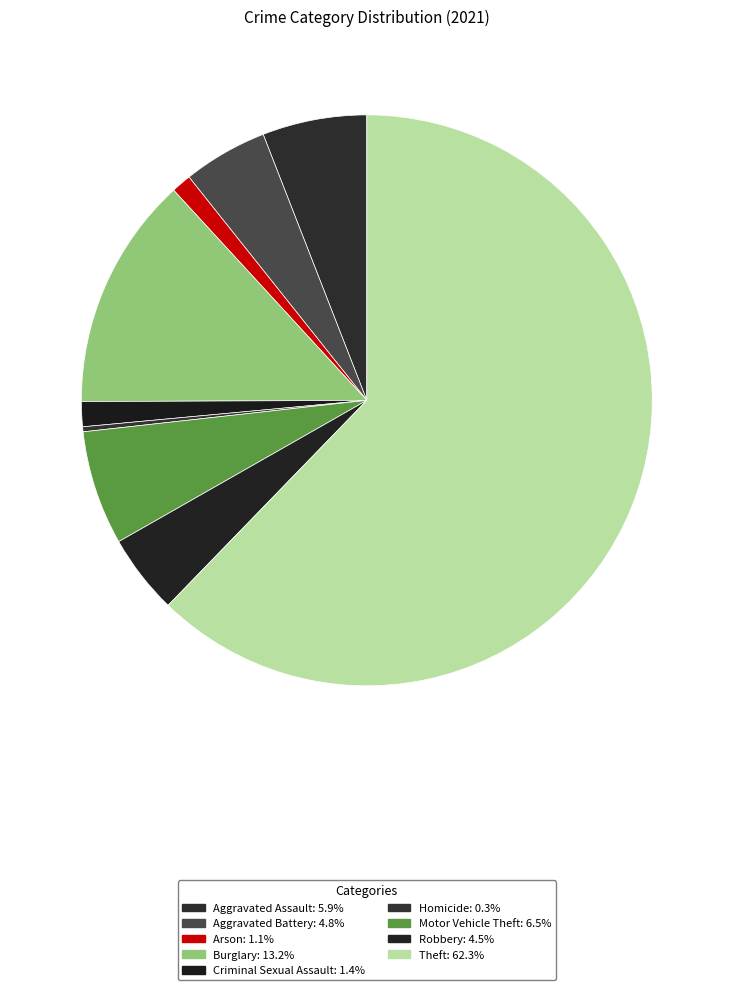

Which slice represents more than half of the pie?

Theft